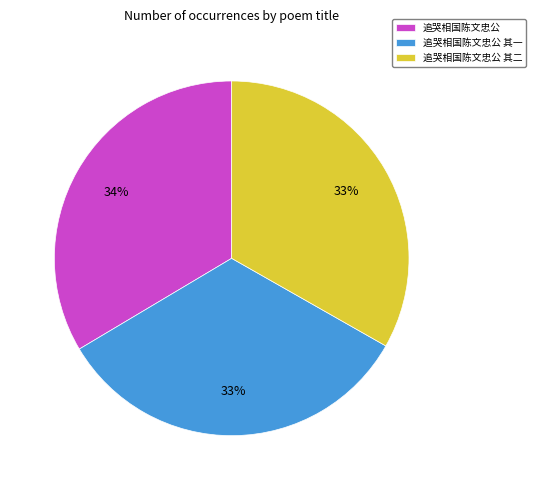

Approximately how many times larger is the value at 追哭相国陈文忠公 其二 compared to 追哭相国陈文忠公?

1.0